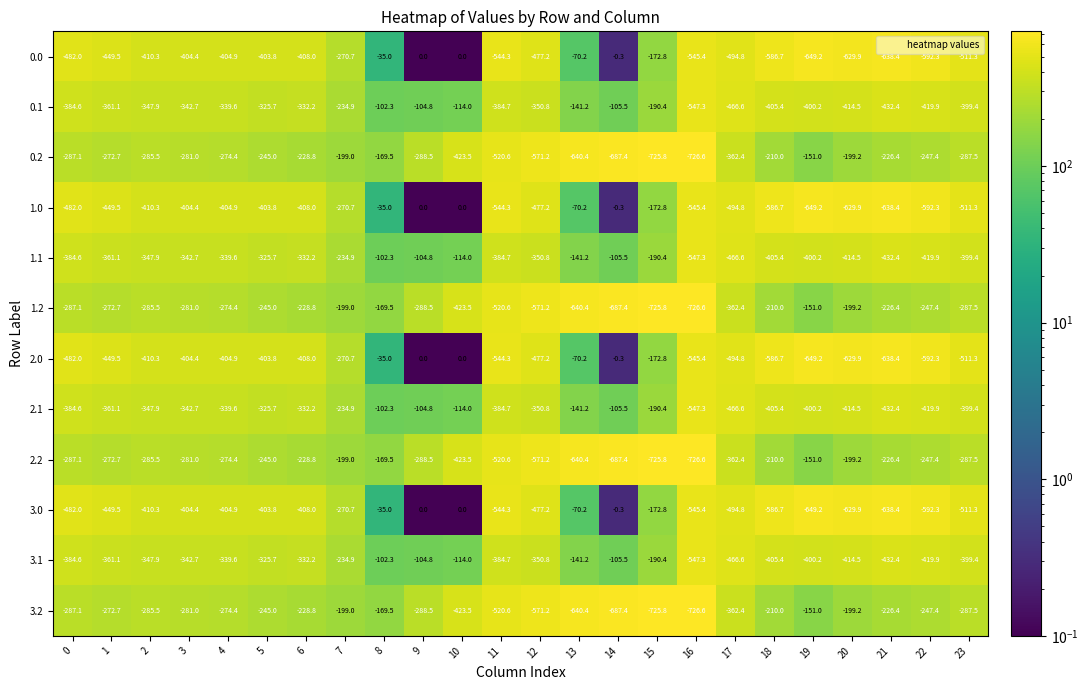

What is the difference between the highest and lowest values at 12?

220.4